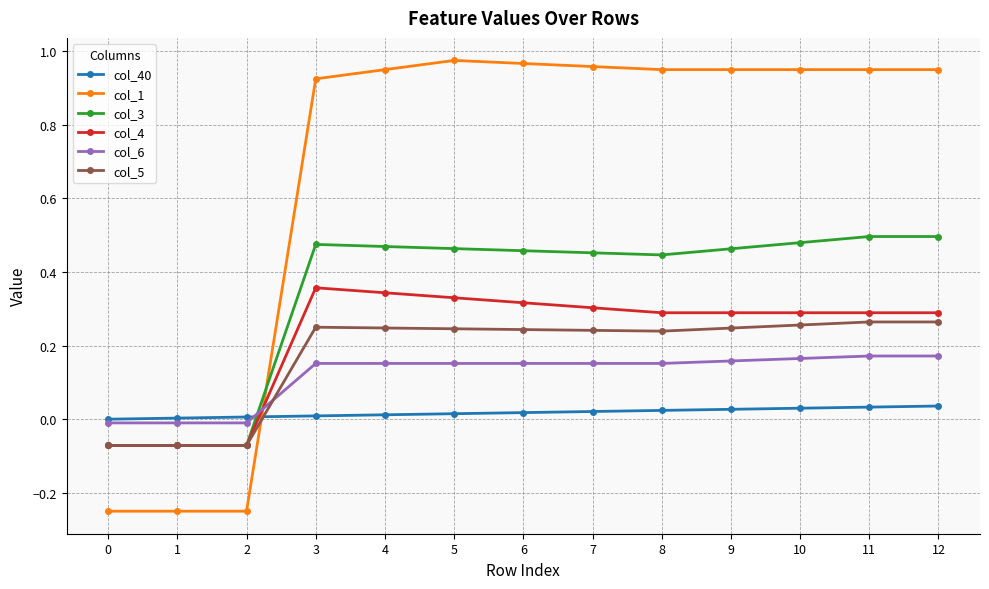

How many lines are shown in the chart?

6